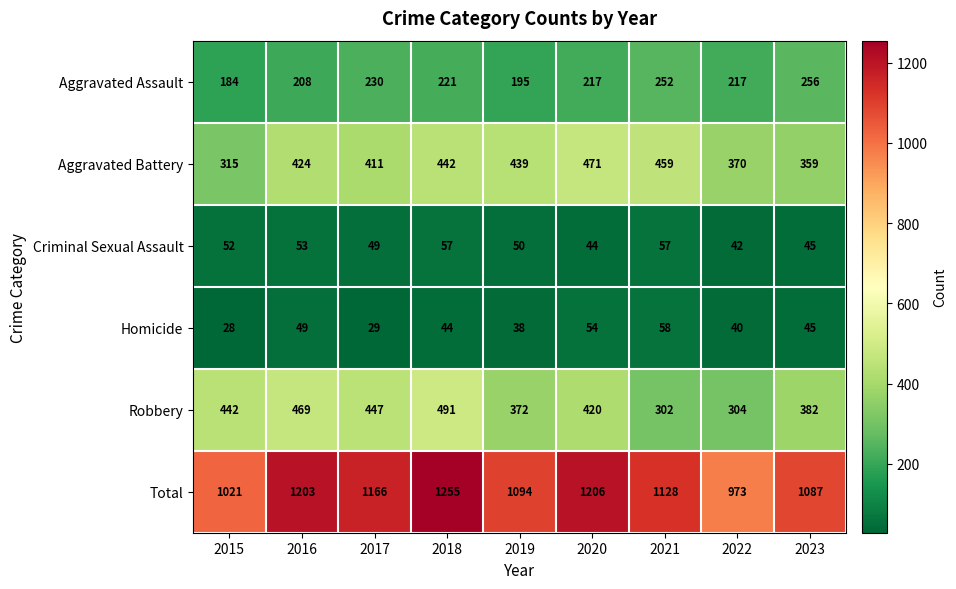

True or false: Aggravated Assault has a value of 62 at 2015.

False